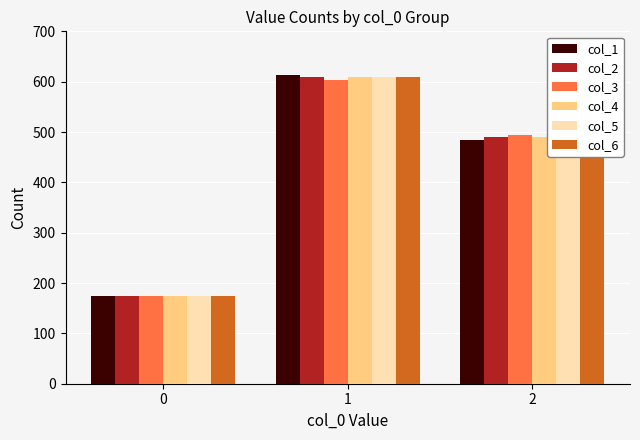

Which series has the largest range (max minus min)?

col_1